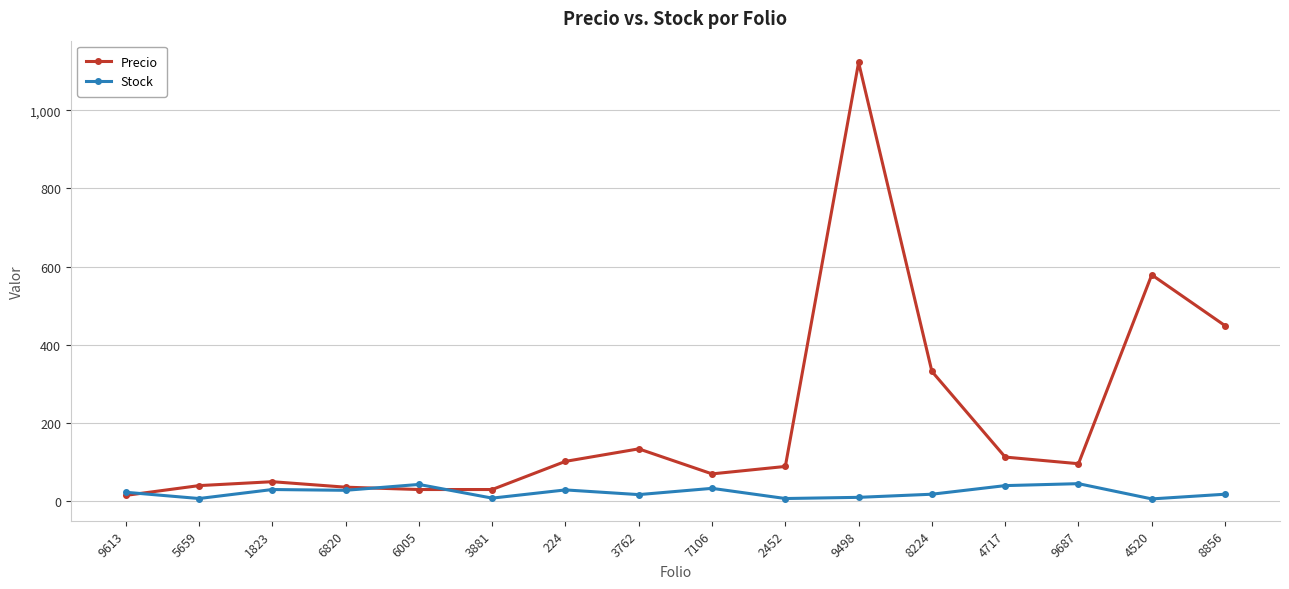

What is the highest value of the Precio series?

1122